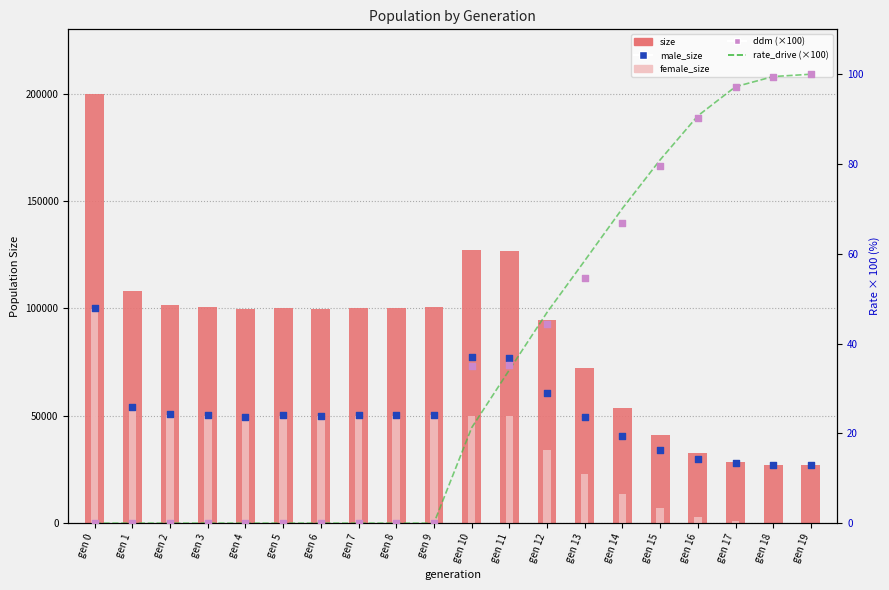

What are all the series names shown in the legend?

size, female_size, male_size, rate_drive (×100), ddm (×100)